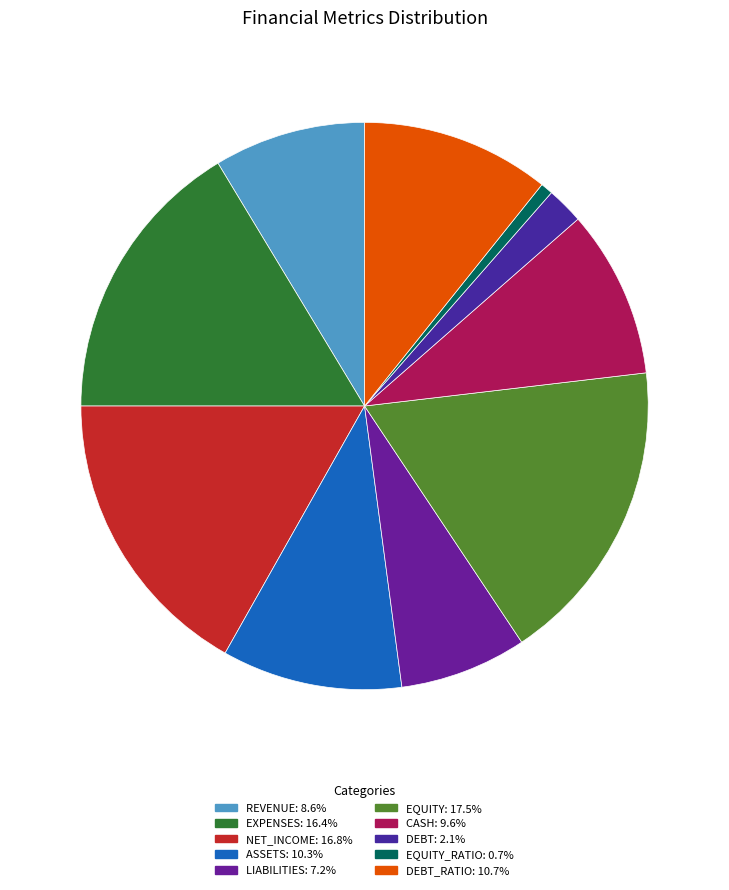

How many slices are in this pie chart?

10